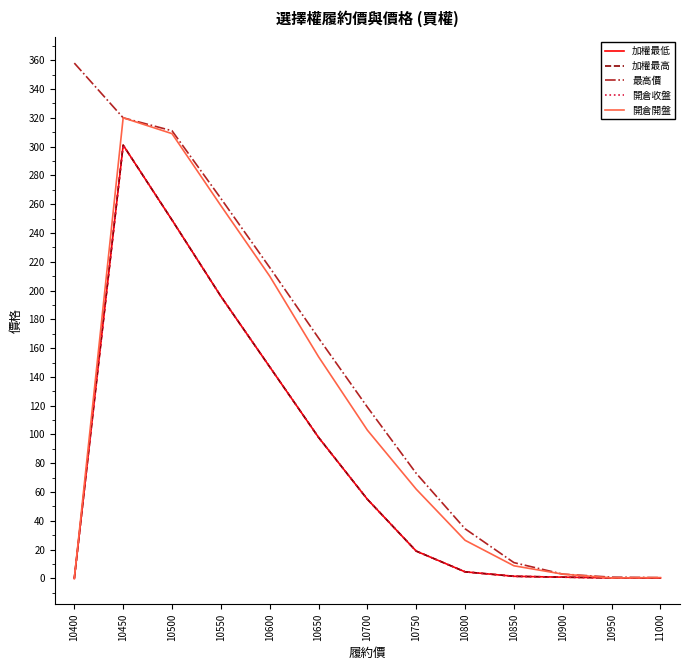

How many lines are shown in the chart?

5